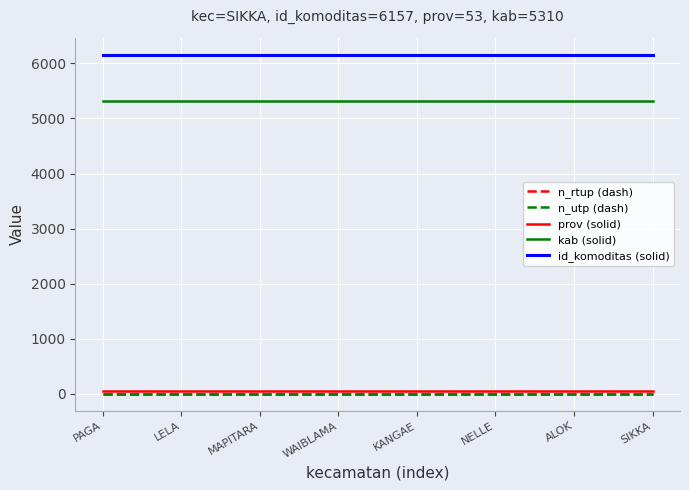

Does the chart have visible grid lines?

Yes